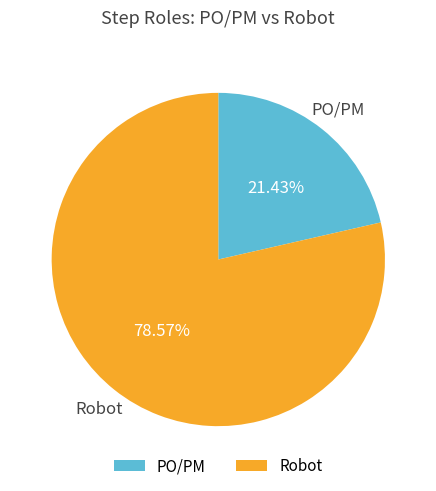

To the nearest percent, what portion does Robot represent?

79%